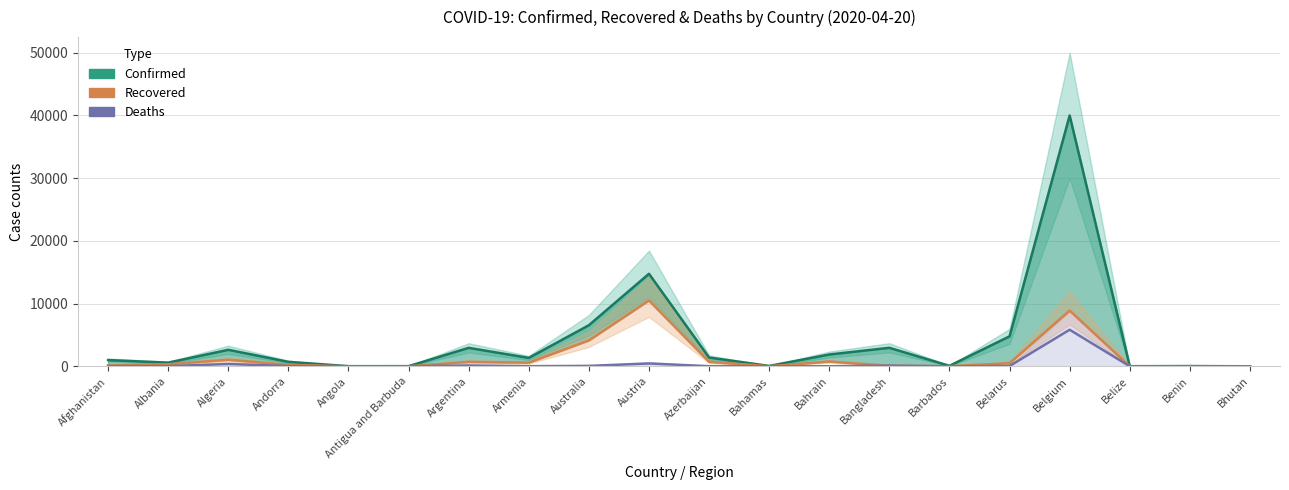

Reading left to right, transcribe all the data shown in this chart.

Confirmed: Afghanistan=996	Albania=584	Algeria=2629	Andorra=713	Angola=24	Antigua and Barbuda=23	Argentina=2941	Armenia=1339	Australia=6547	Austria=14749	Azerbaijan=1398	Bahamas=60	Bahrain=1881	Bangladesh=2948	Barbados=75	Belarus=4779	Belgium=39983	Belize=18	Benin=35	Bhutan=5
Recovered: Afghanistan=131	Albania=327	Algeria=1047	Andorra=235	Angola=6	Antigua and Barbuda=3	Argentina=709	Armenia=580	Australia=4124	Austria=10501	Azerbaijan=712	Bahamas=11	Bahrain=762	Bangladesh=85	Barbados=19	Belarus=494	Belgium=8895	Belize=2	Benin=18	Bhutan=2
Deaths: Afghanistan=33	Albania=26	Algeria=375	Andorra=36	Angola=2	Antigua and Barbuda=3	Argentina=134	Armenia=22	Australia=67	Austria=452	Azerbaijan=19	Bahamas=9	Bahrain=7	Bangladesh=101	Barbados=5	Belarus=47	Belgium=5828	Belize=2	Benin=1	Bhutan=0